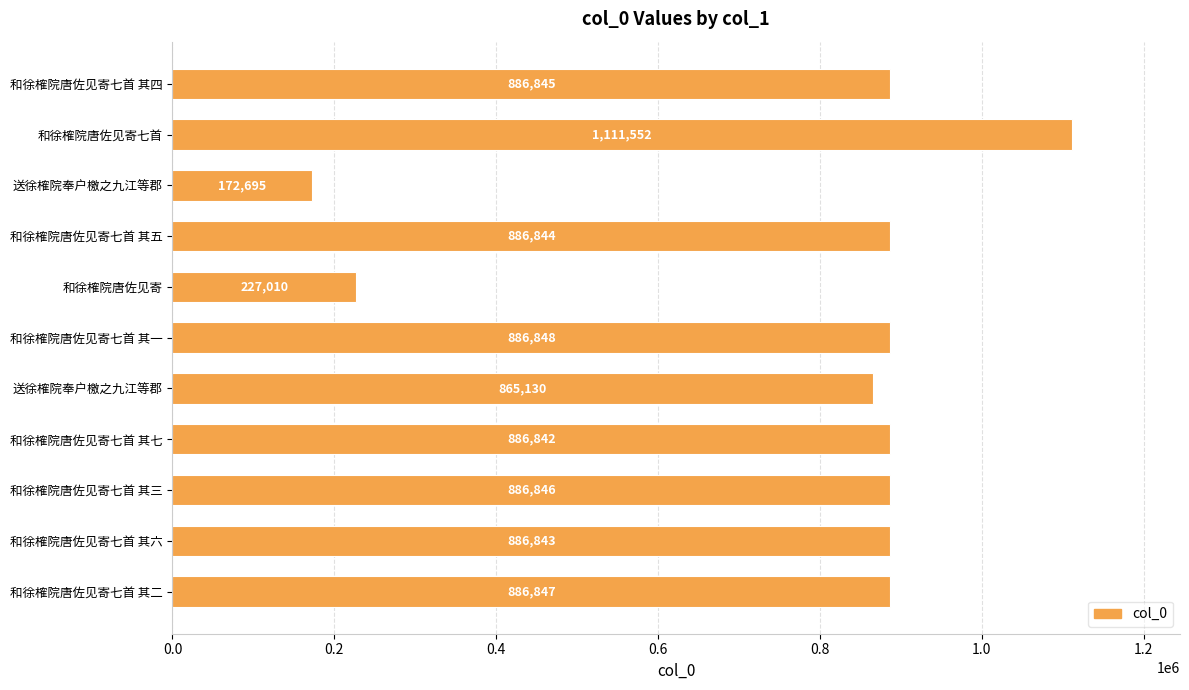

What is the difference between the maximum and minimum values?

938857